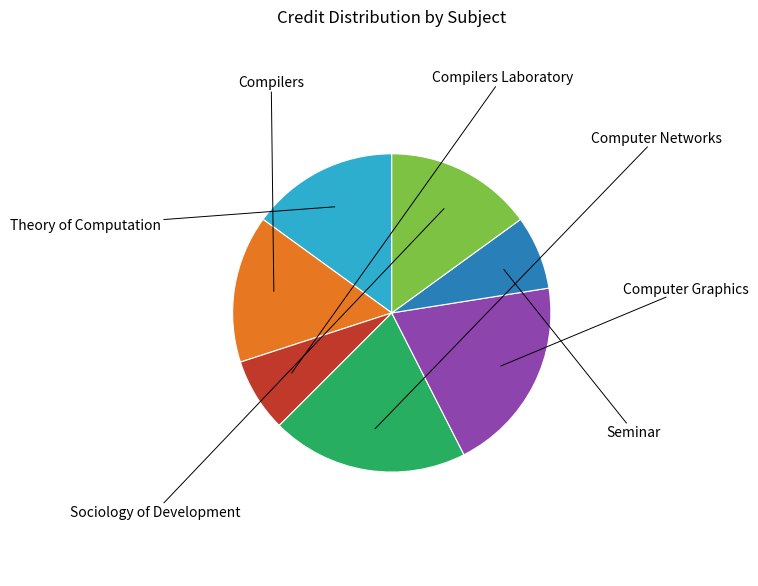

Rank the categories by value from highest to lowest.

Computer Networks, Computer Graphics, Theory of Computation, Compilers, Sociology of Development, Compilers Laboratory, Seminar